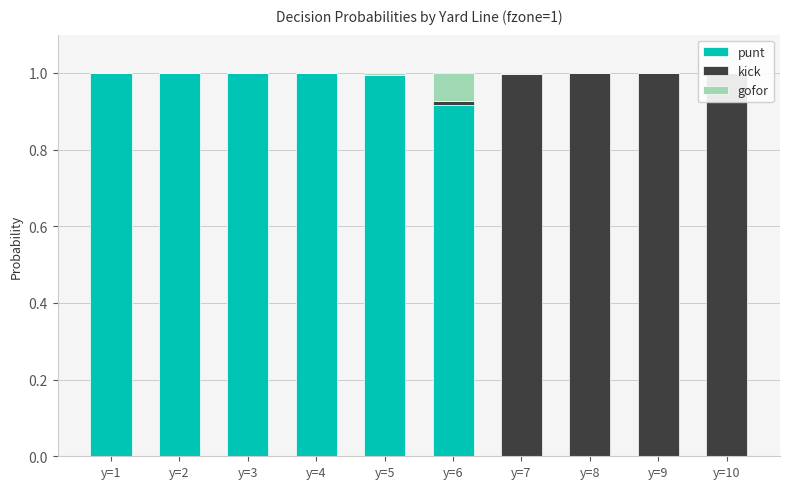

Is it true that punt equals 1.0 at y=5?

True